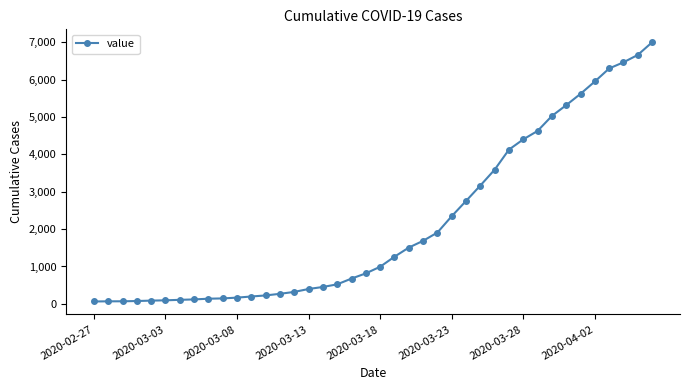

What is the average value?

2142